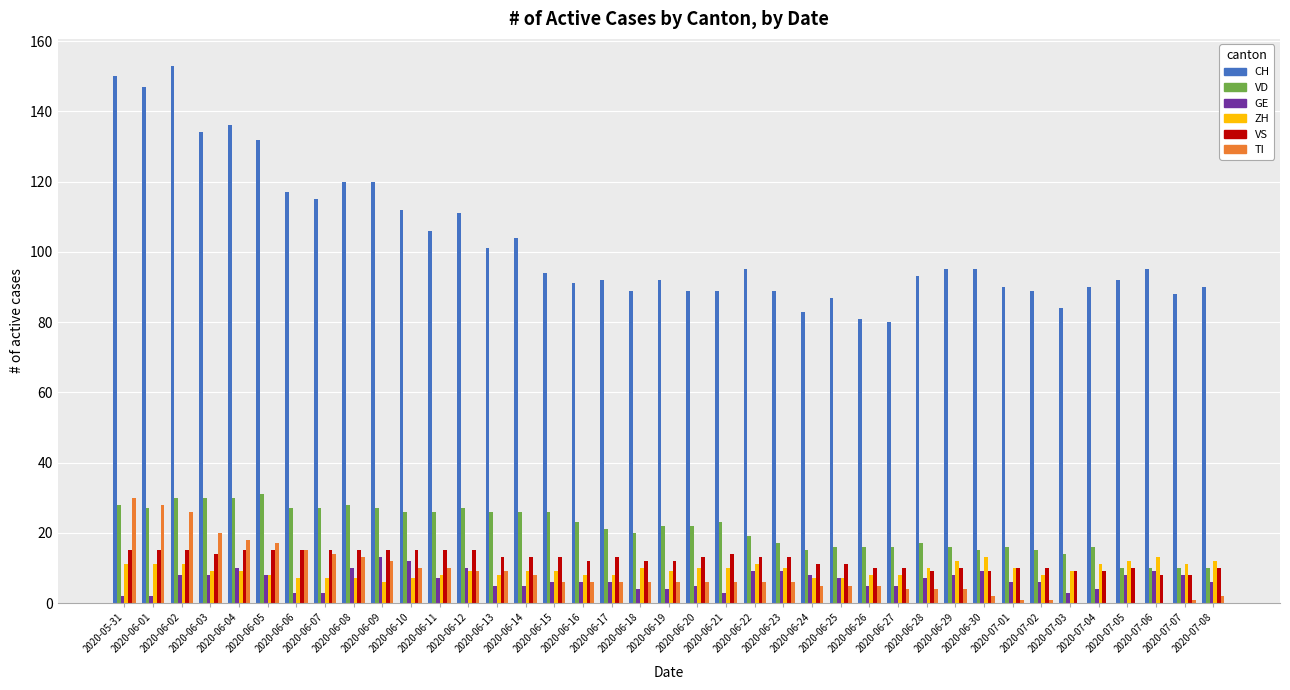

What are all the series names shown in the legend?

CH, VD, GE, ZH, VS, TI